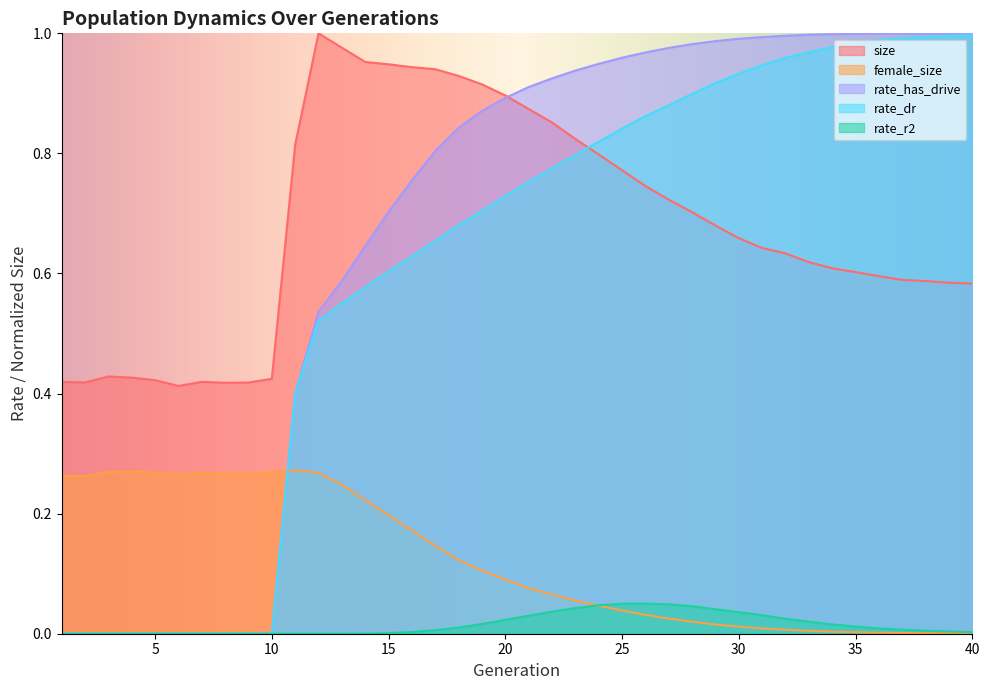

The rate_dr series shows 1.7 at 37. True or false?

False